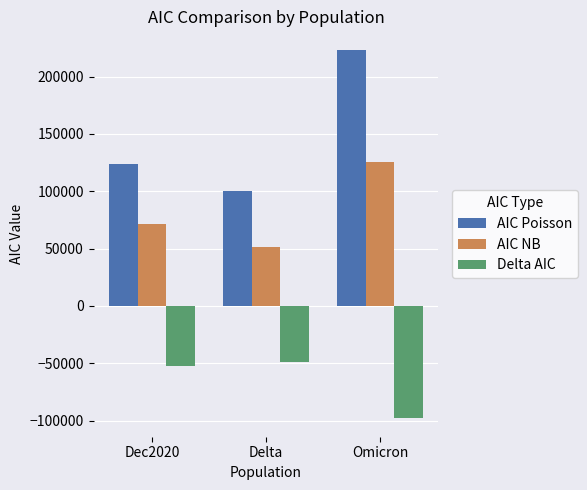

What is the difference between the maximum and second lowest values in the Delta AIC series?

2934.3